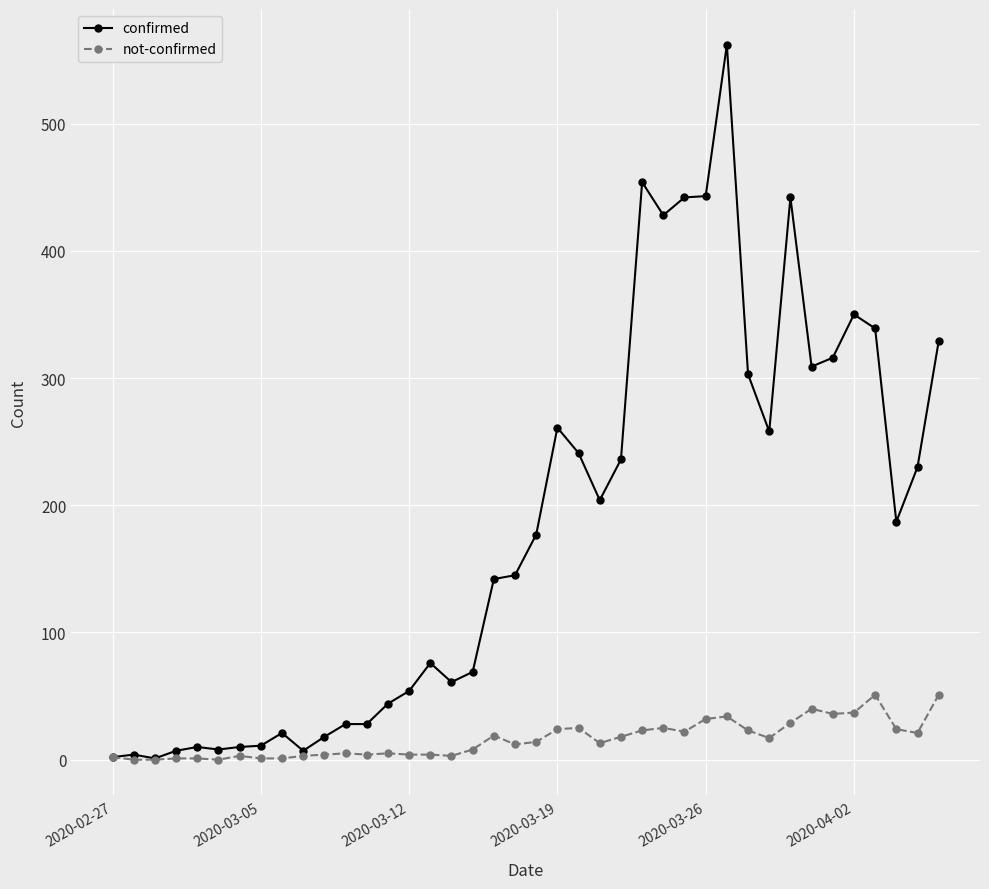

Which series has the largest total across all categories?

confirmed